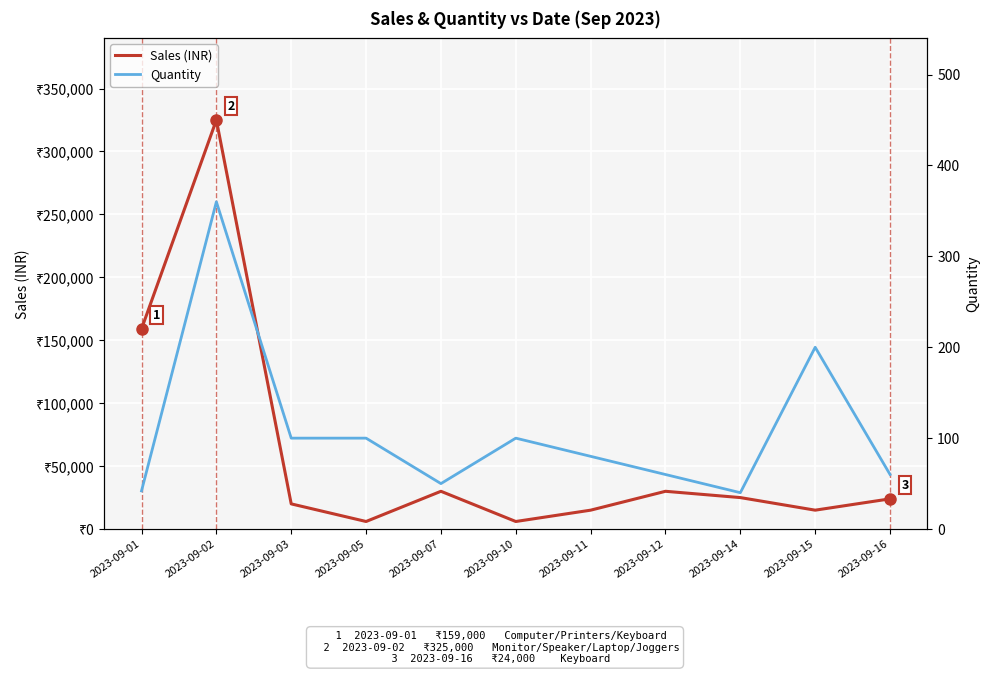

The Quantity series shows 87 at 2023-09-12. True or false?

False